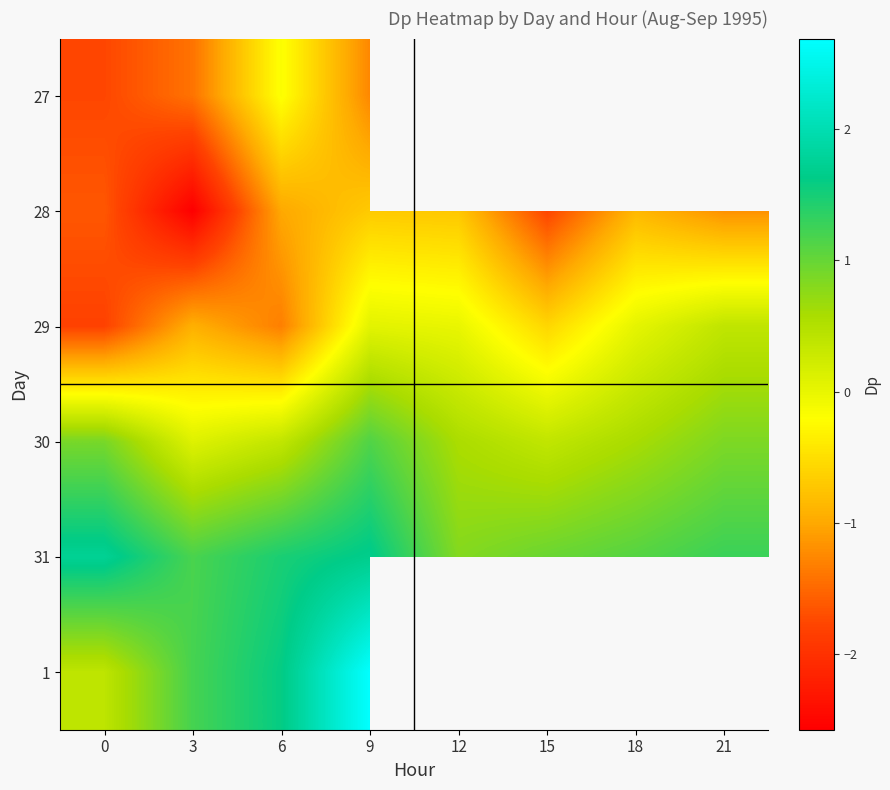

True or false: 30 has a value of 0.1 at 3.

True